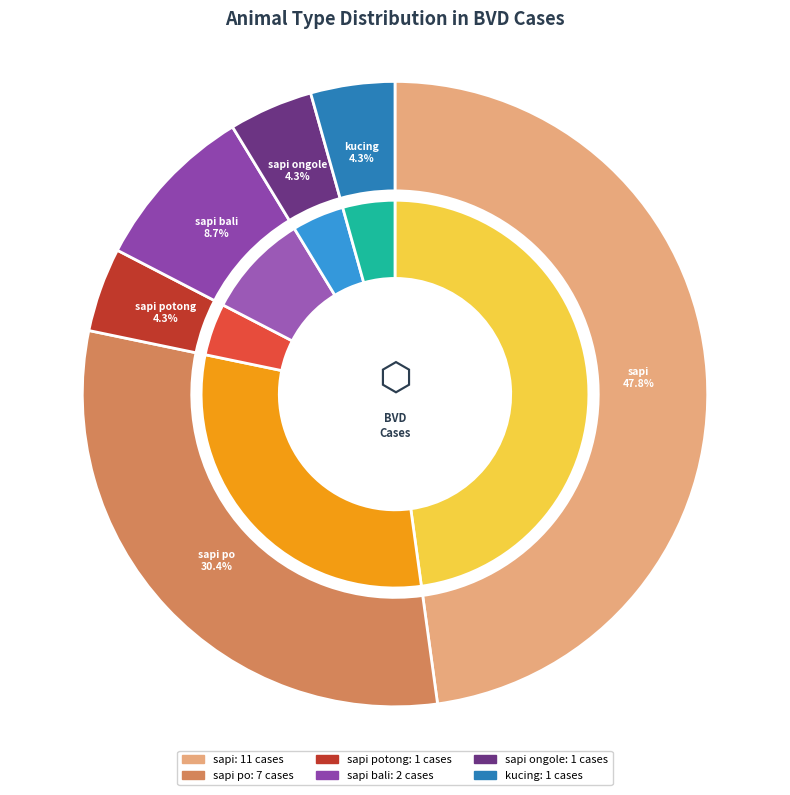

Does sapi ongole account for over 50% of the chart?

No